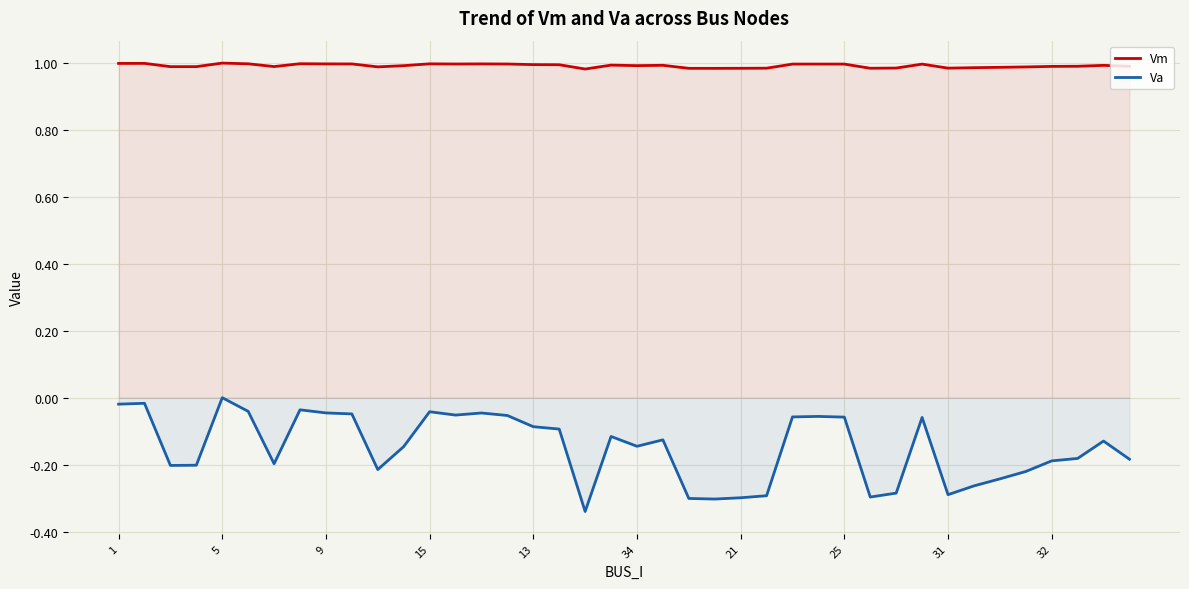

How many lines are shown in the chart?

2